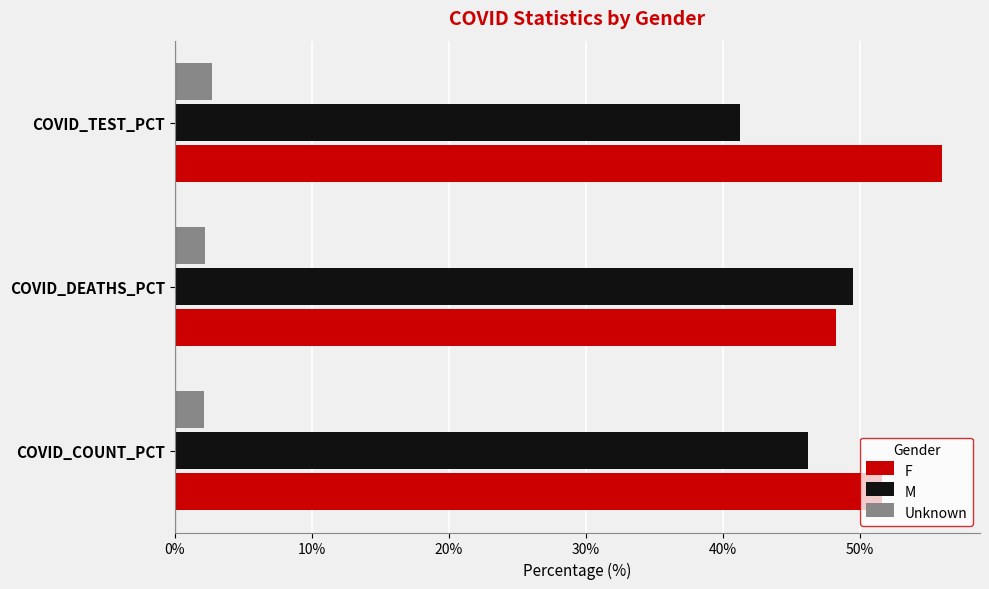

What is the approximate value of F at COVID_DEATHS_PCT?

48.3